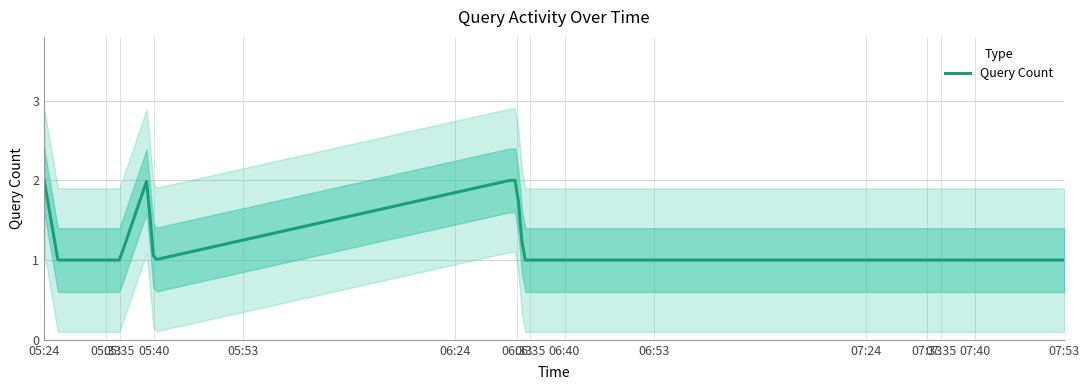

Reading left to right, list all the values displayed in this chart.

2019-06-27 05:24:00=2	2019-06-27 05:26:00=1	2019-06-27 05:35:00=1	2019-06-27 05:39:00=2	2019-06-27 05:40:00=1	2019-06-27 06:32:00=2	2019-06-27 06:33:00=2	2019-06-27 06:34:00=1	2019-06-27 07:53:00=1